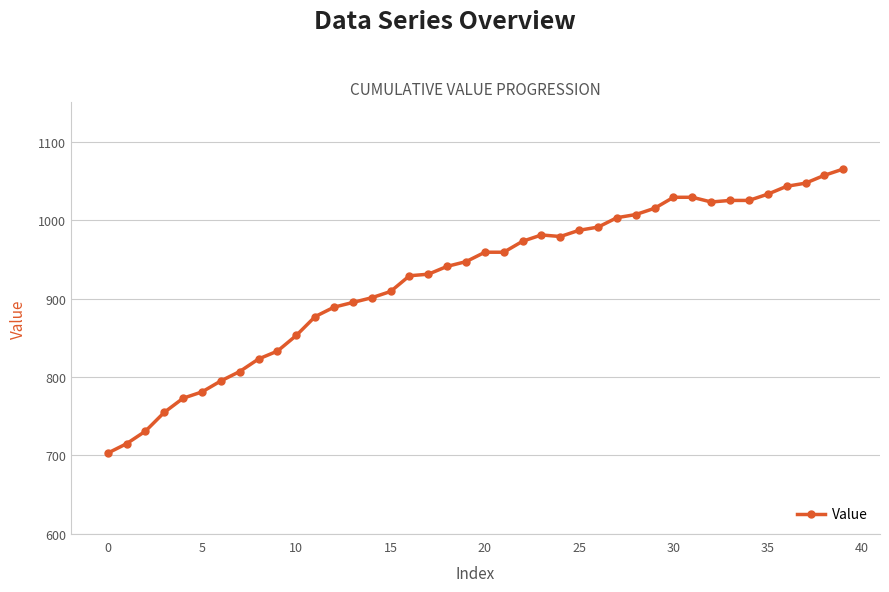

What is the value of the 5th point from the left?

773